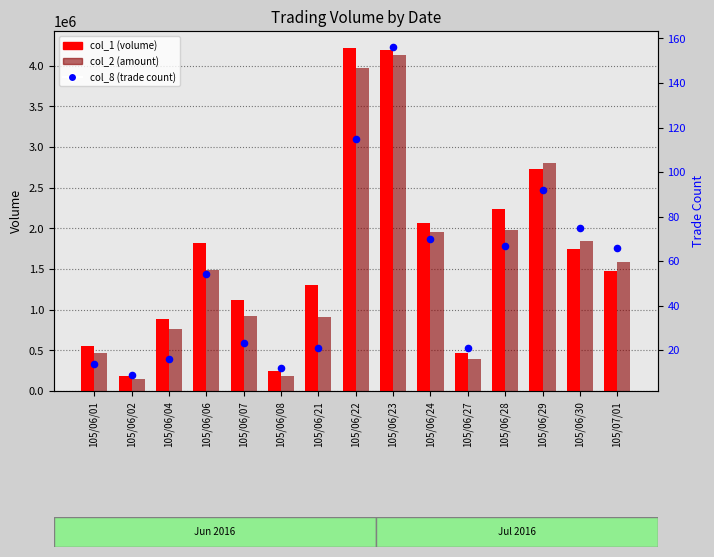

At how many categories does at least one series exceed 1934374?

5